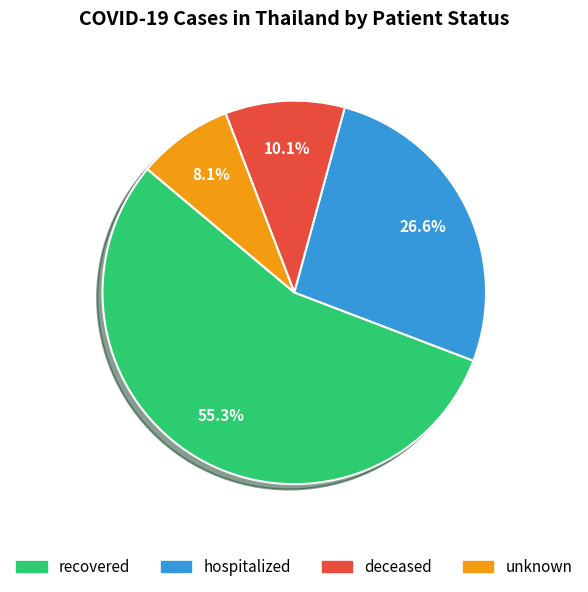

Which category has the smallest portion of the pie?

unknown